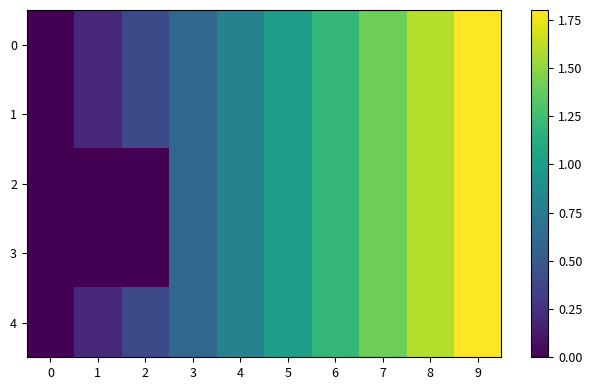

Which series has the largest total across all categories?

row_0